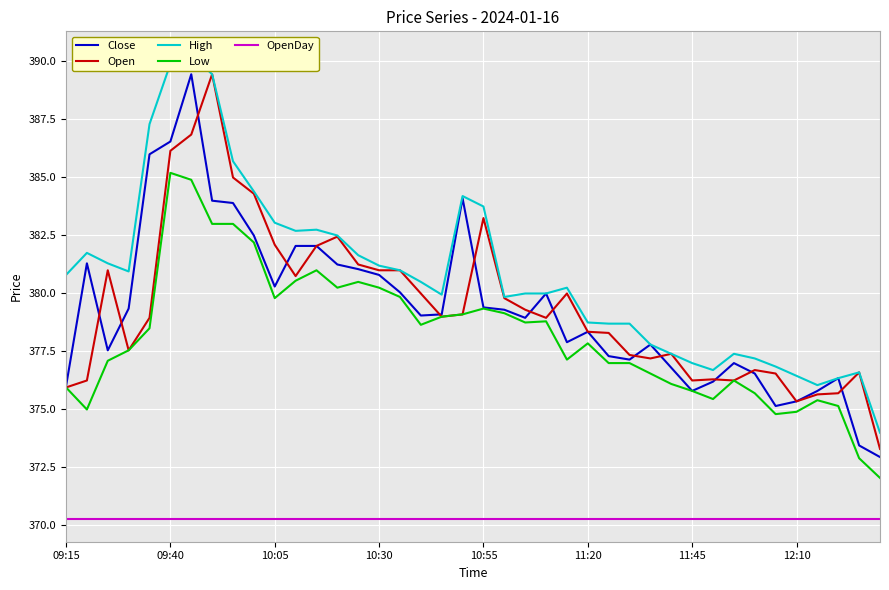

Which series has the largest total across all categories?

High